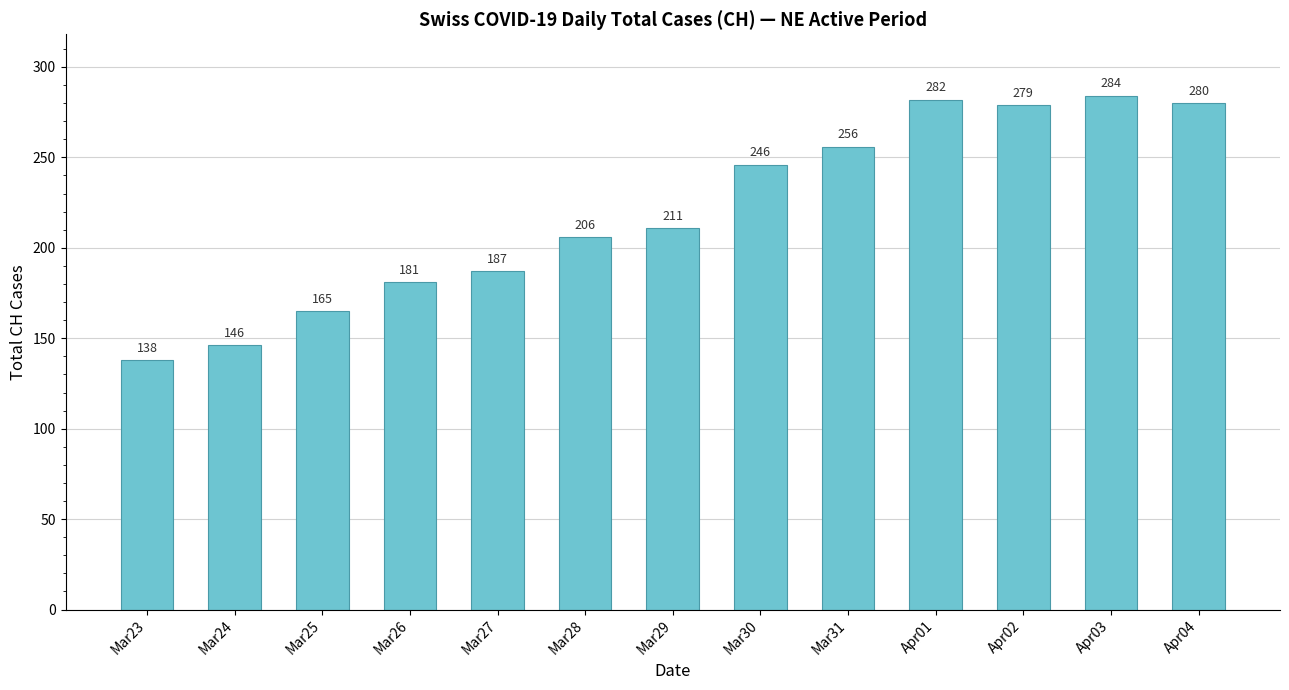

How many distinct data groups are displayed?

1